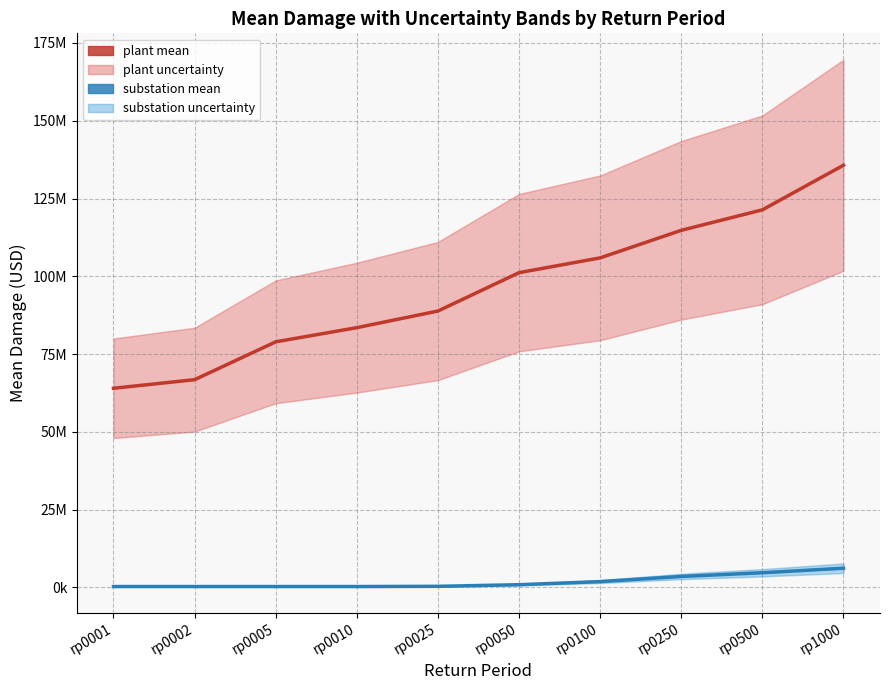

Between rp0001 and rp0002, which series saw the biggest shift?

plant mean